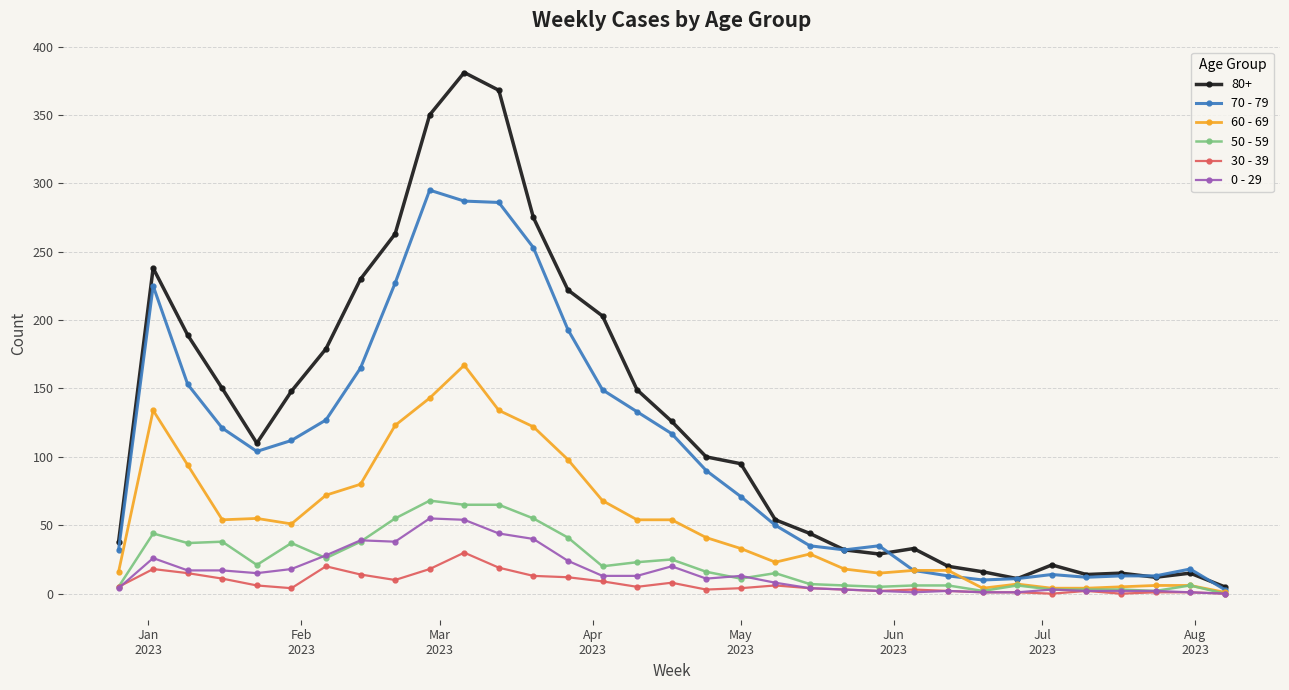

True or false: 80+ has more than 1 interior local peaks.

True